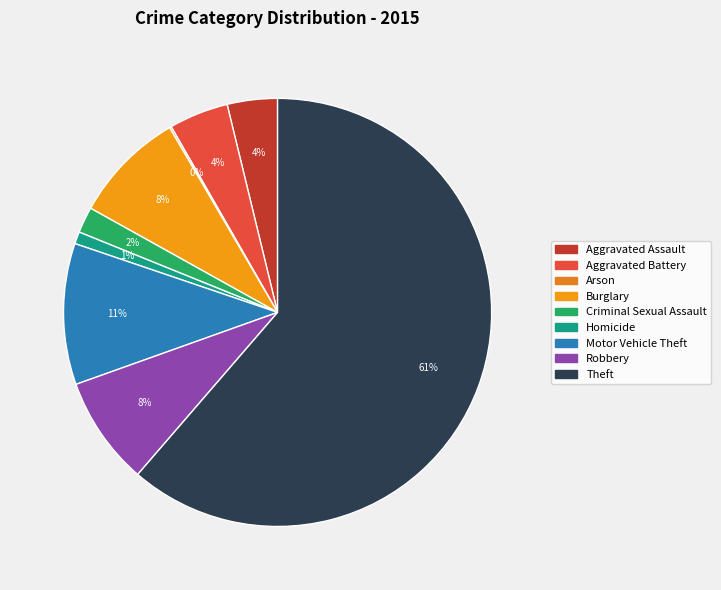

What portion of the pie excludes Arson?

99.9%